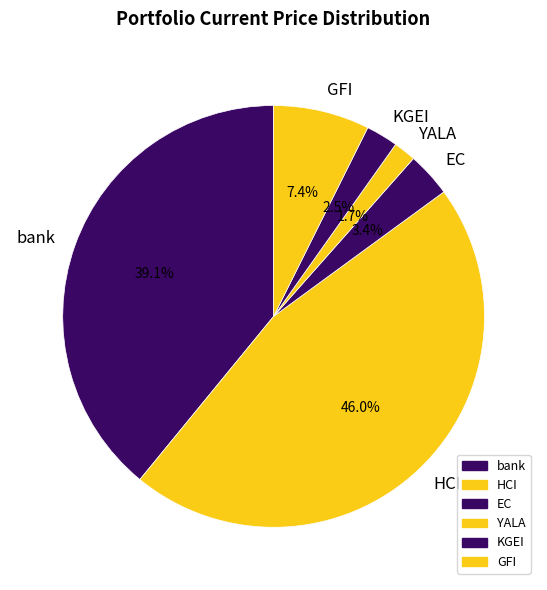

Between GFI and bank, which is larger?

bank